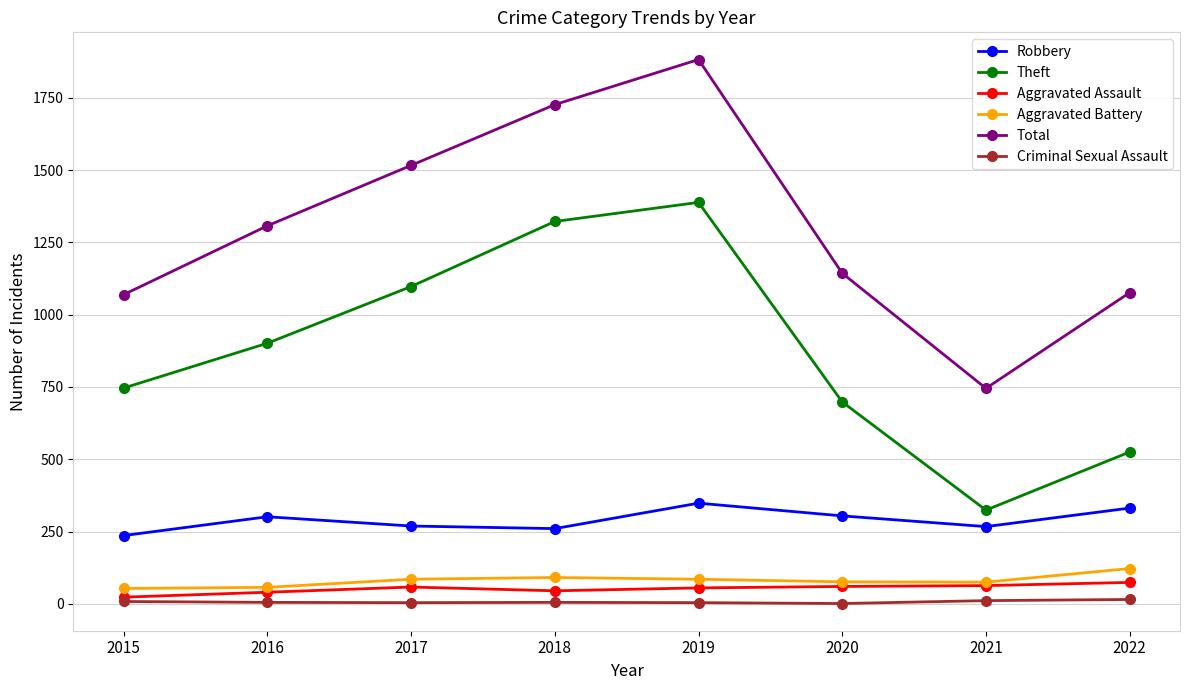

Which series has the largest total across all categories?

Total